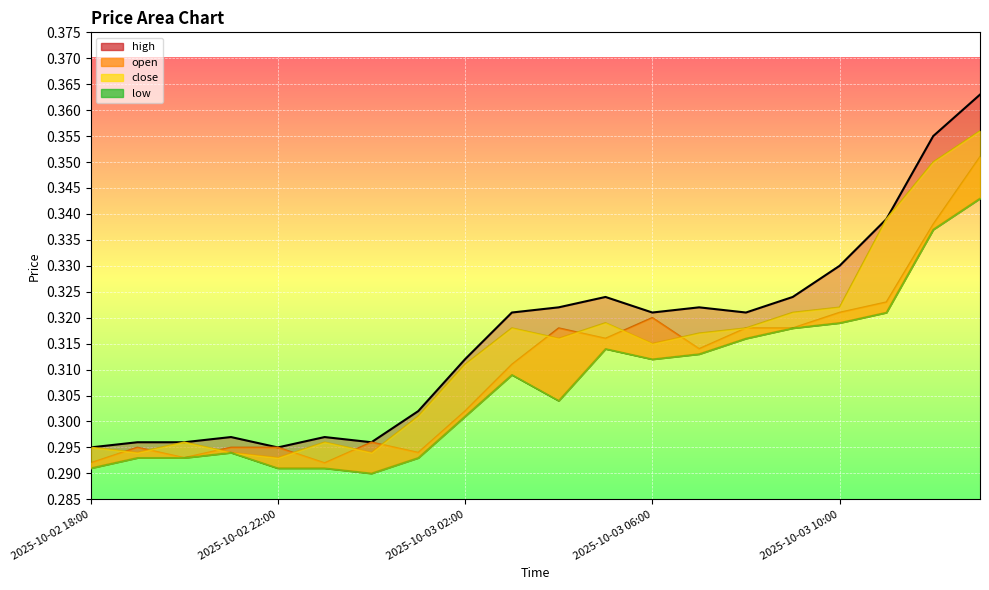

Does the chart display data point markers on the line(s)?

No